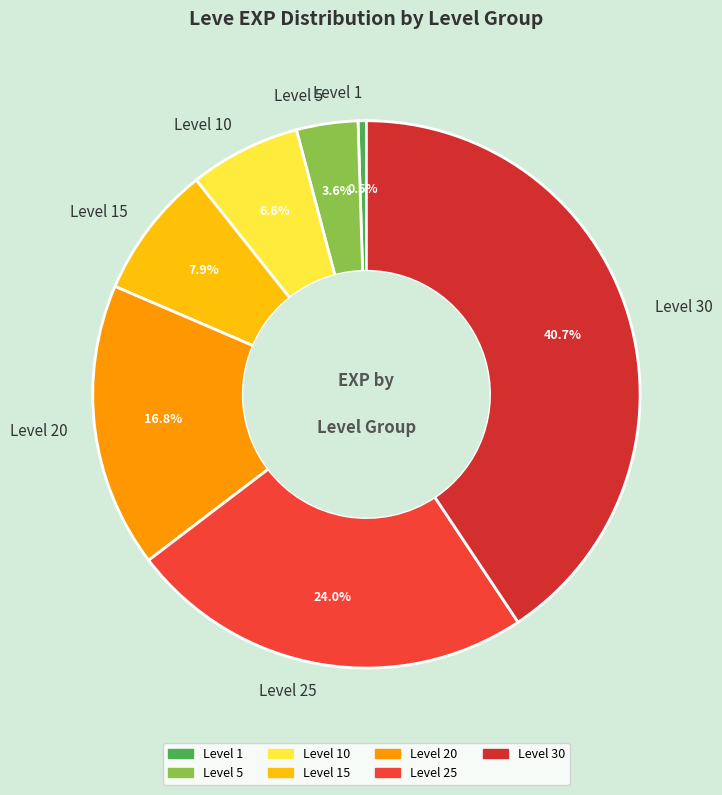

Count the number of slices in the pie.

7